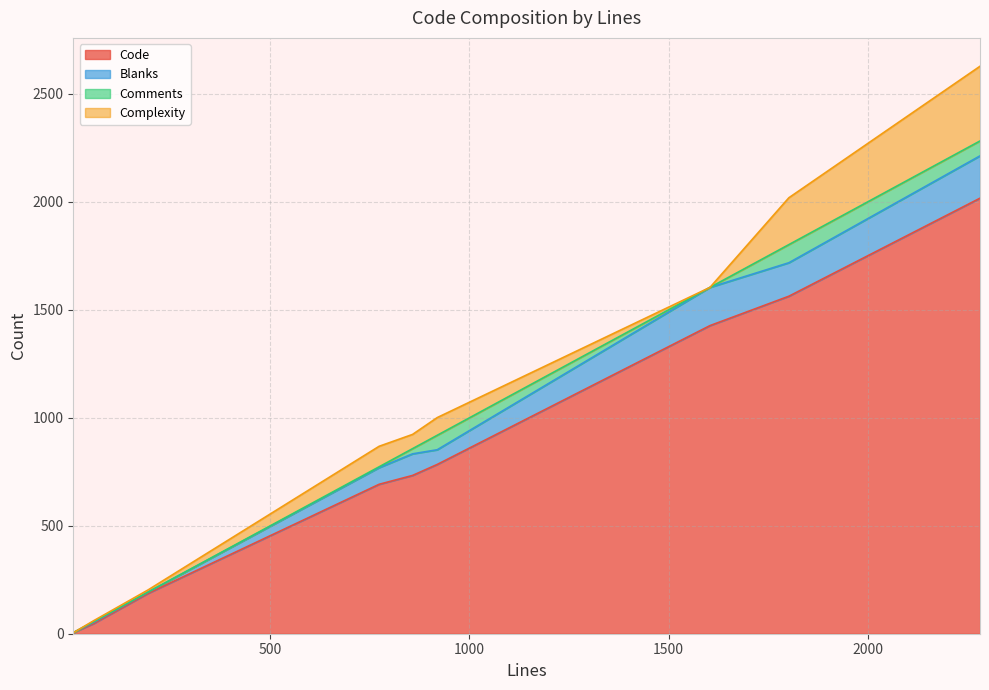

Where is Complexity nearest to the value 173?

1802